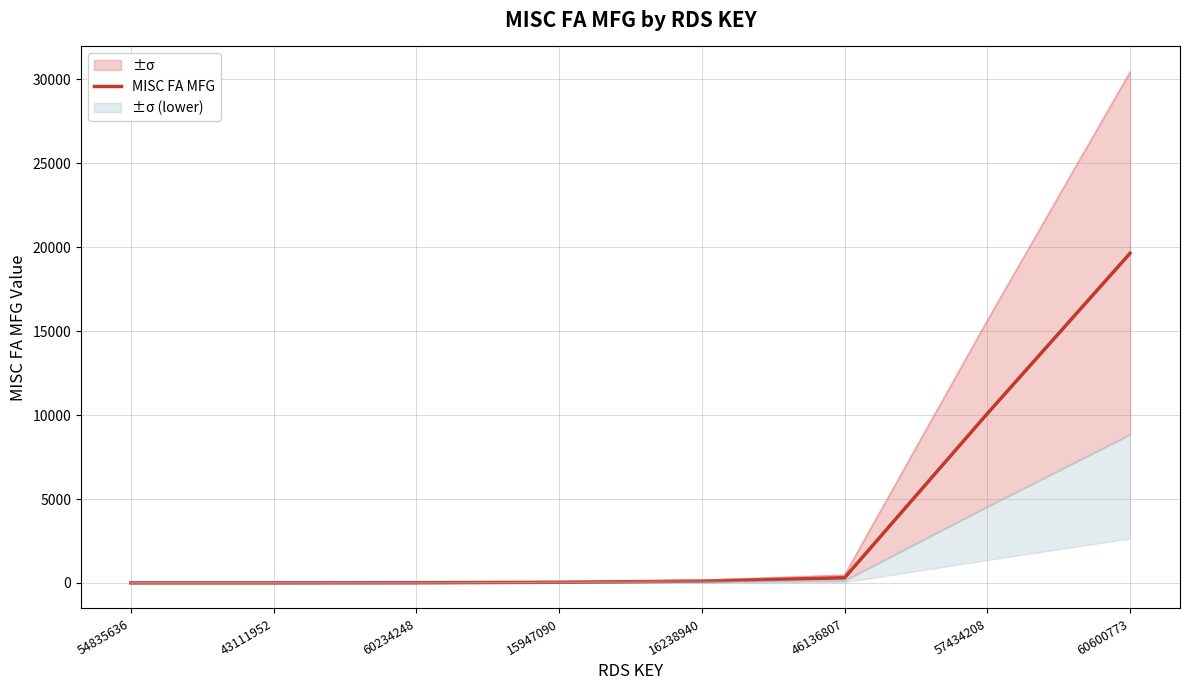

Does the chart have visible grid lines?

Yes